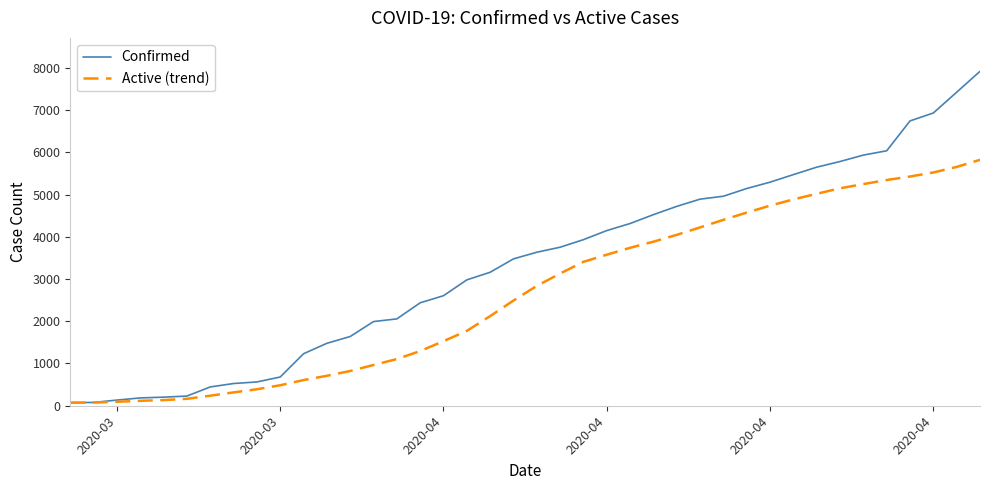

Which series has the widest spread of values?

Confirmed